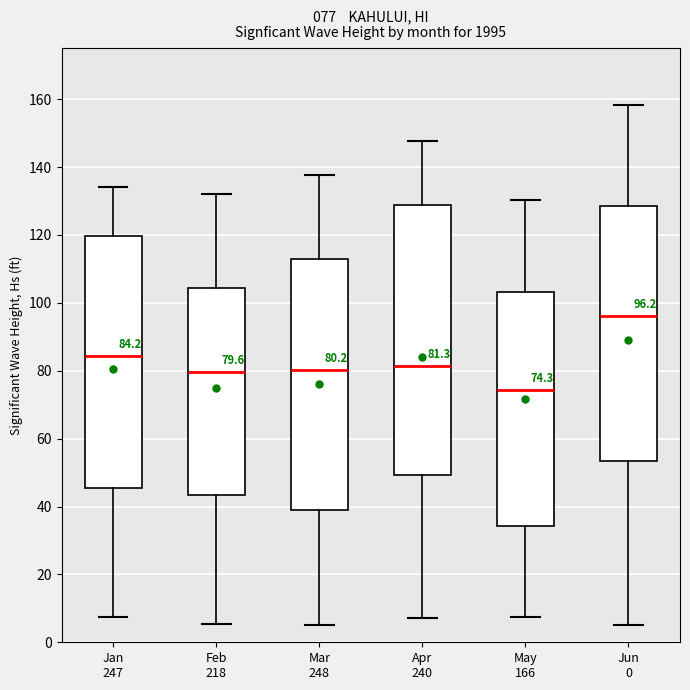

Comparing the boxes themselves (not the whiskers), which one is the tallest?

Apr 240